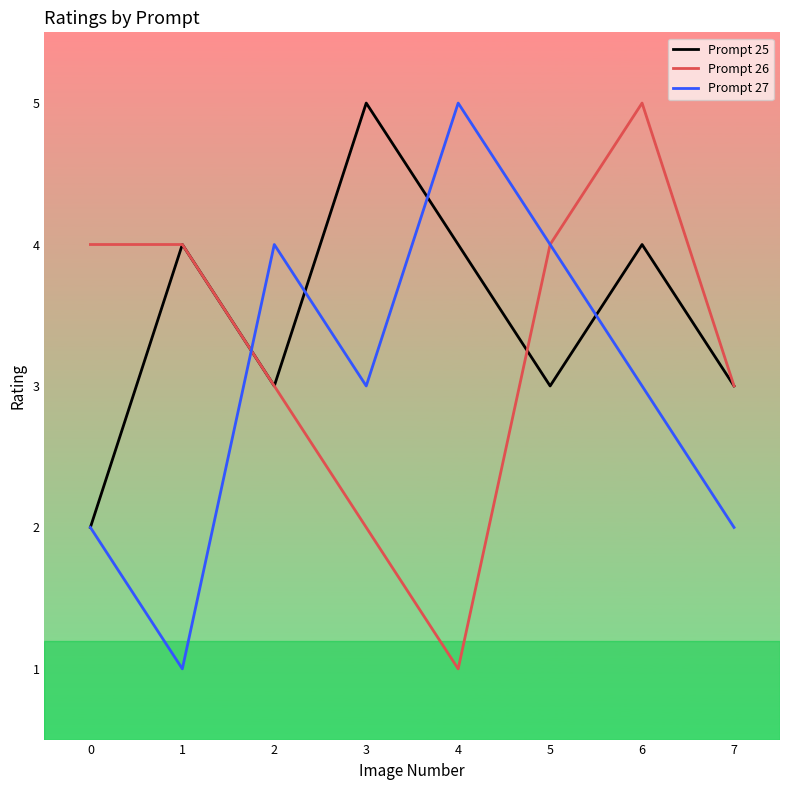

Rank the series by their average value, from lowest to highest.

Prompt 27, Prompt 26, Prompt 25